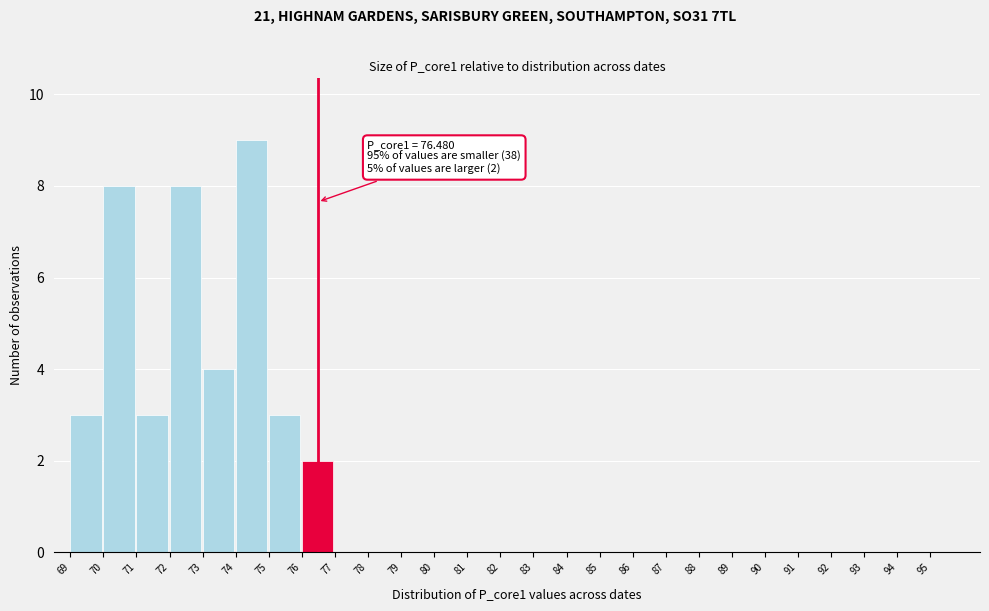

Which range on the x-axis has the tallest bar?

74 to 75